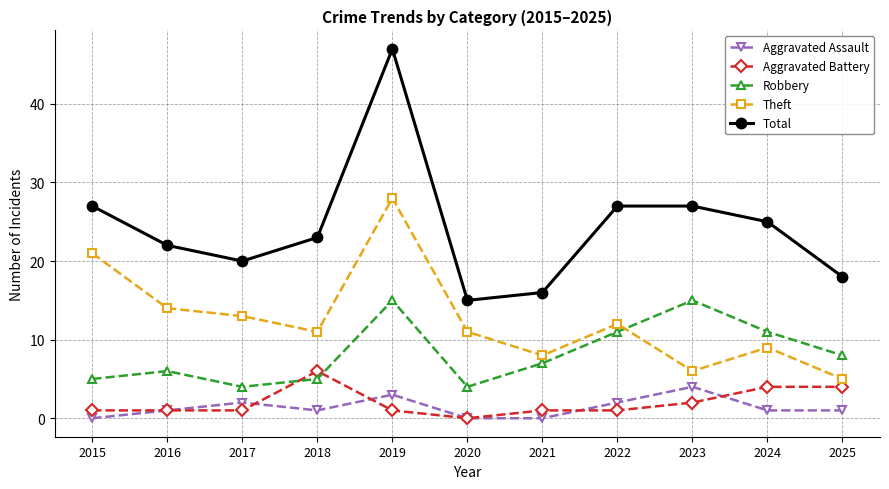

Reading right to left, what are all the values shown in this chart?

Aggravated Assault: 2025=1	2024=1	2023=4	2022=2	2021=0	2020=0	2019=3	2018=1	2017=2	2016=1	2015=0
Aggravated Battery: 2025=4	2024=4	2023=2	2022=1	2021=1	2020=0	2019=1	2018=6	2017=1	2016=1	2015=1
Robbery: 2025=8	2024=11	2023=15	2022=11	2021=7	2020=4	2019=15	2018=5	2017=4	2016=6	2015=5
Theft: 2025=5	2024=9	2023=6	2022=12	2021=8	2020=11	2019=28	2018=11	2017=13	2016=14	2015=21
Total: 2025=18	2024=25	2023=27	2022=27	2021=16	2020=15	2019=47	2018=23	2017=20	2016=22	2015=27